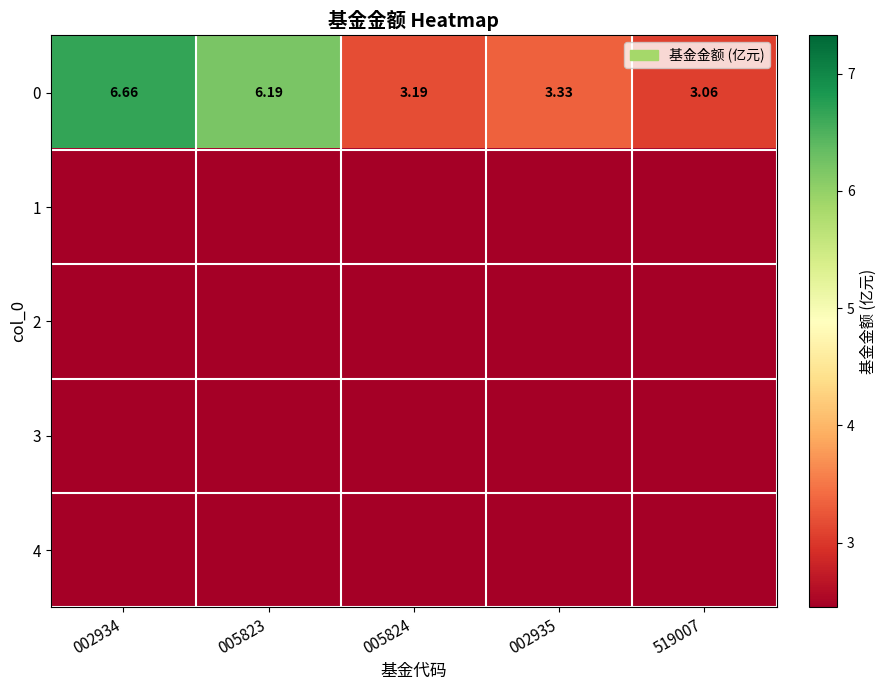

Rank the series at 002934 from lowest to highest value.

1, 2, 3, 4, 0